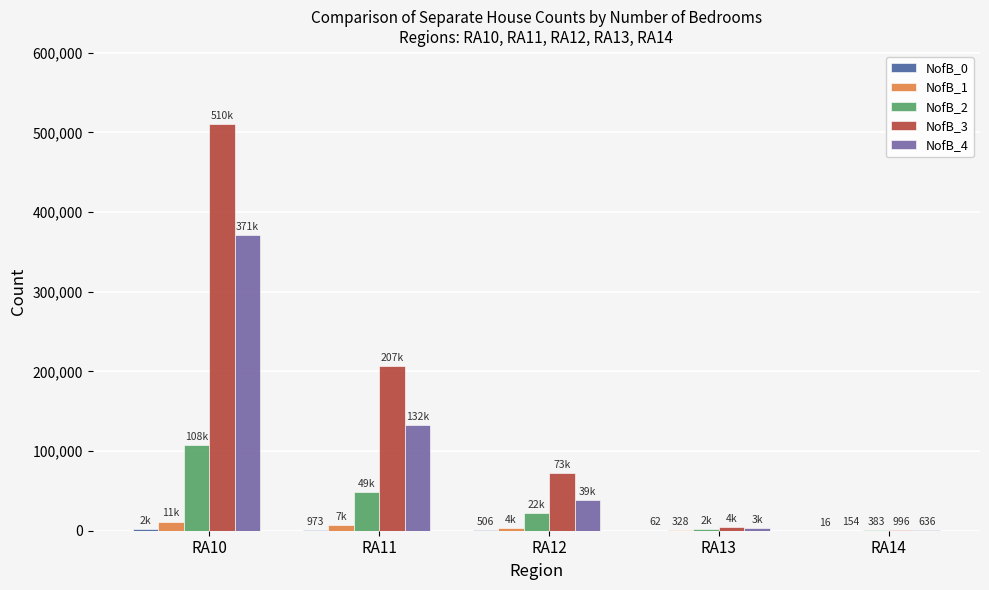

What is the sum of the NofB_3 values at RA14 and RA10?

511381